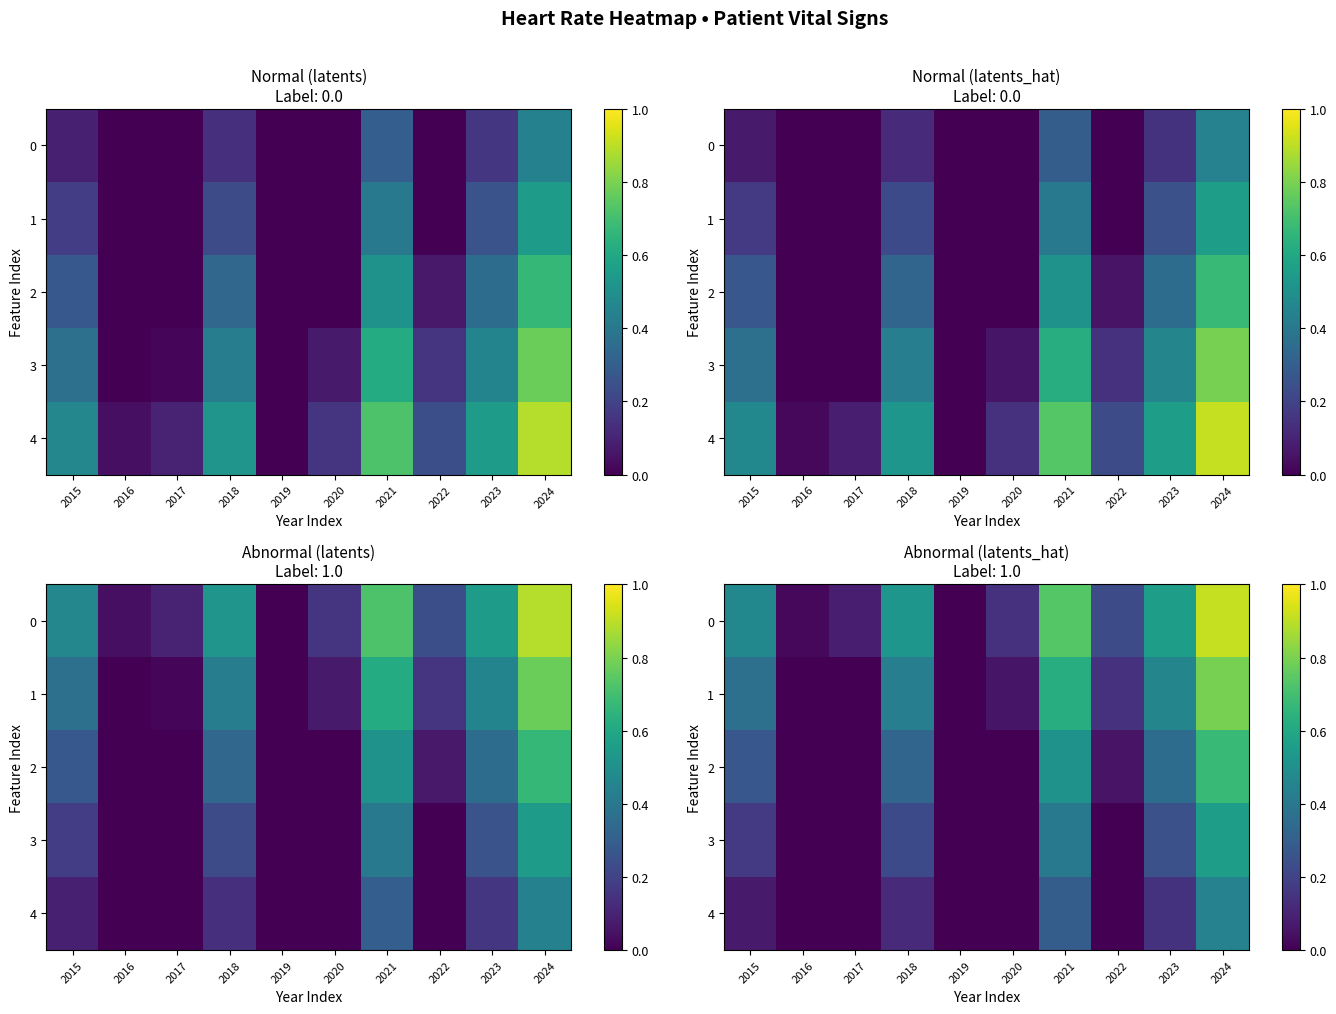

How many values in the 1 series exceed 0?

7